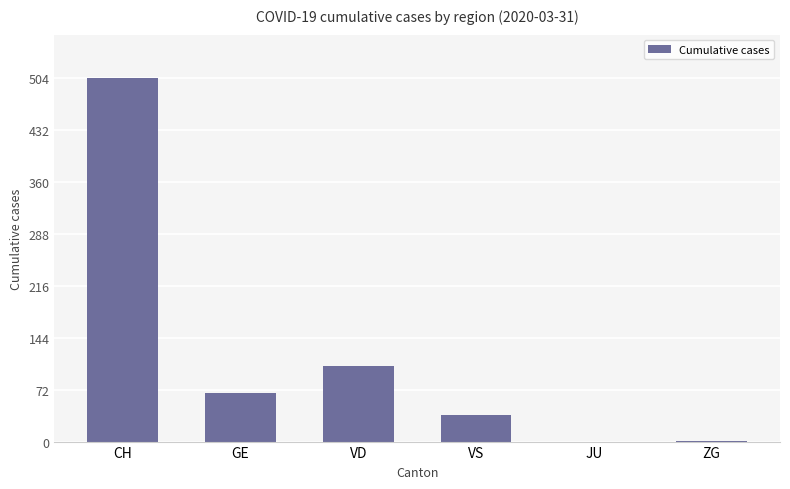

At which label is the value closest to 252?

VD